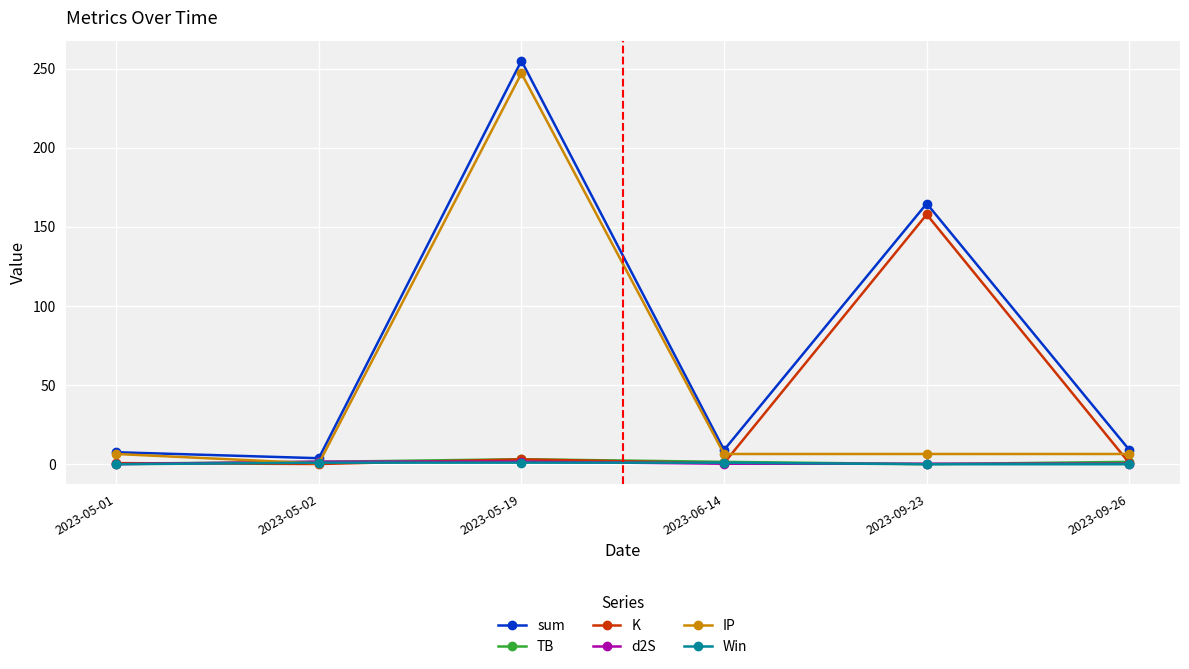

At which category is the sum across all series the highest?

2023-05-19